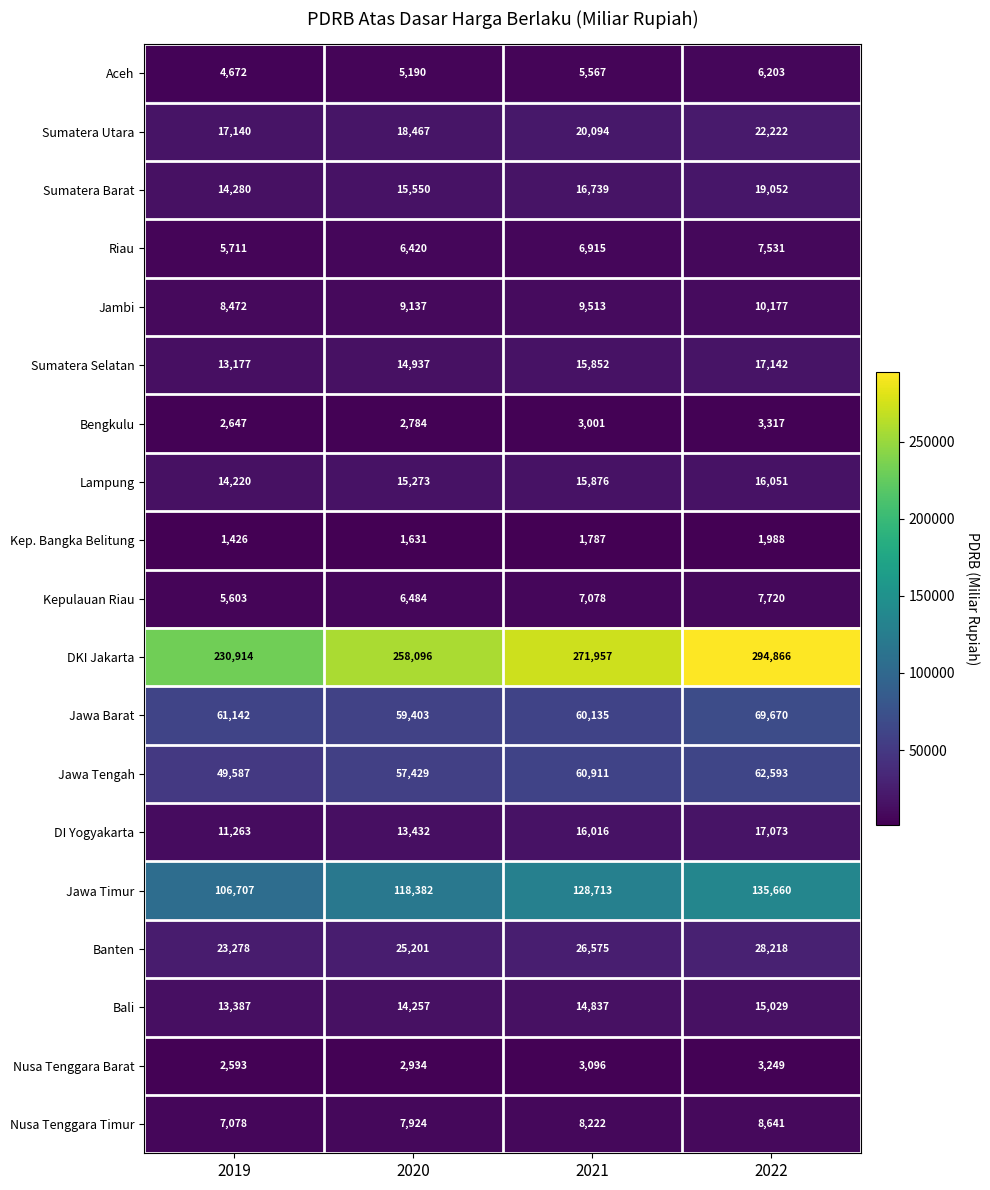

Count the number of data series in this chart.

19